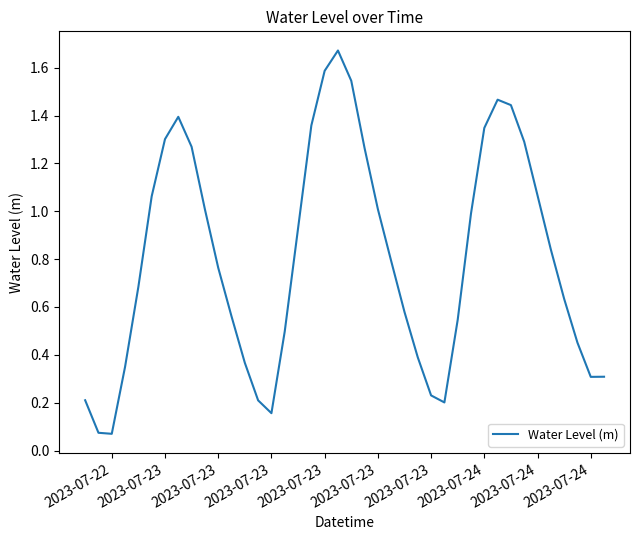

What is the difference between the maximum and minimum values?

1.6